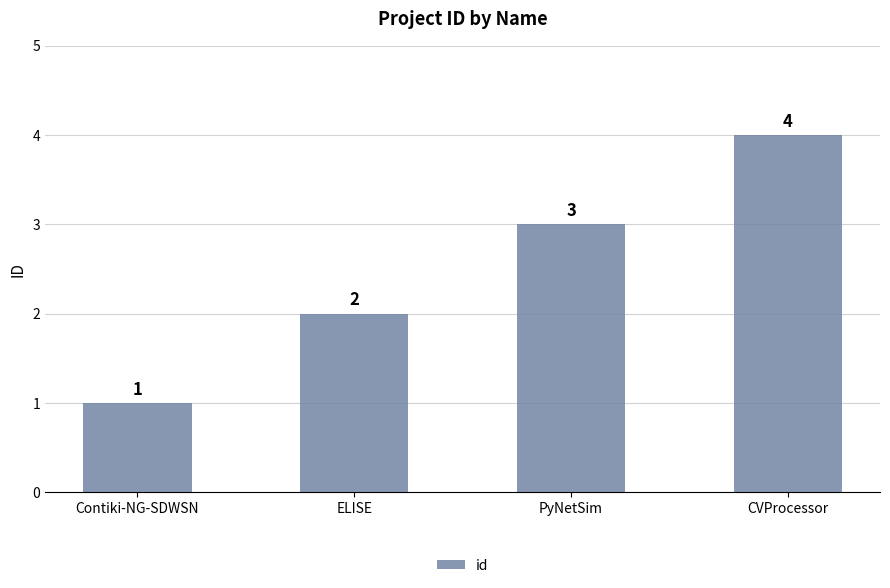

List the labels in order of value, smallest first.

Contiki-NG-SDWSN, ELISE, PyNetSim, CVProcessor